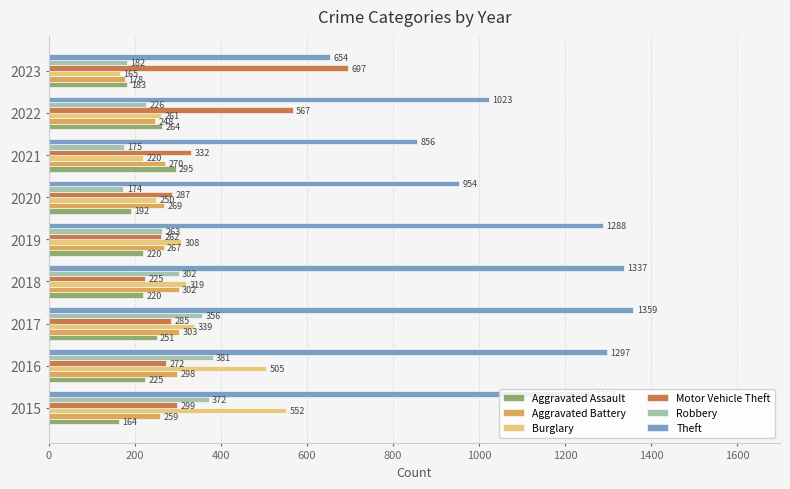

True or false: Aggravated Battery has a value of 270 at 2021.

True